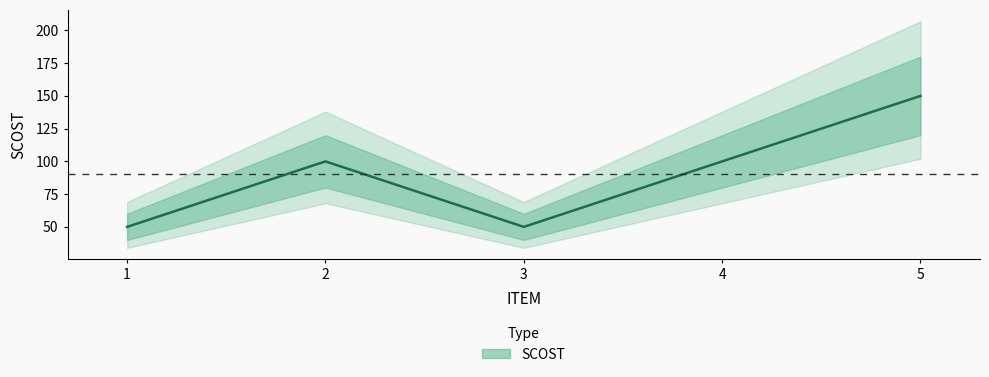

True or false: there are more than 0 points higher than both neighbors.

True